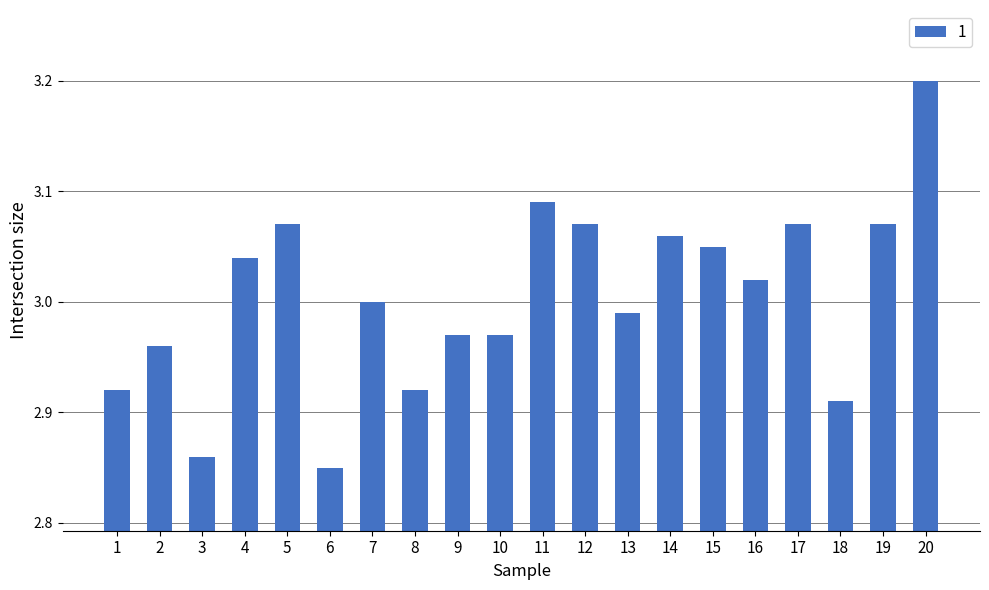

What is the change in value from 15 to 18?

-0.1